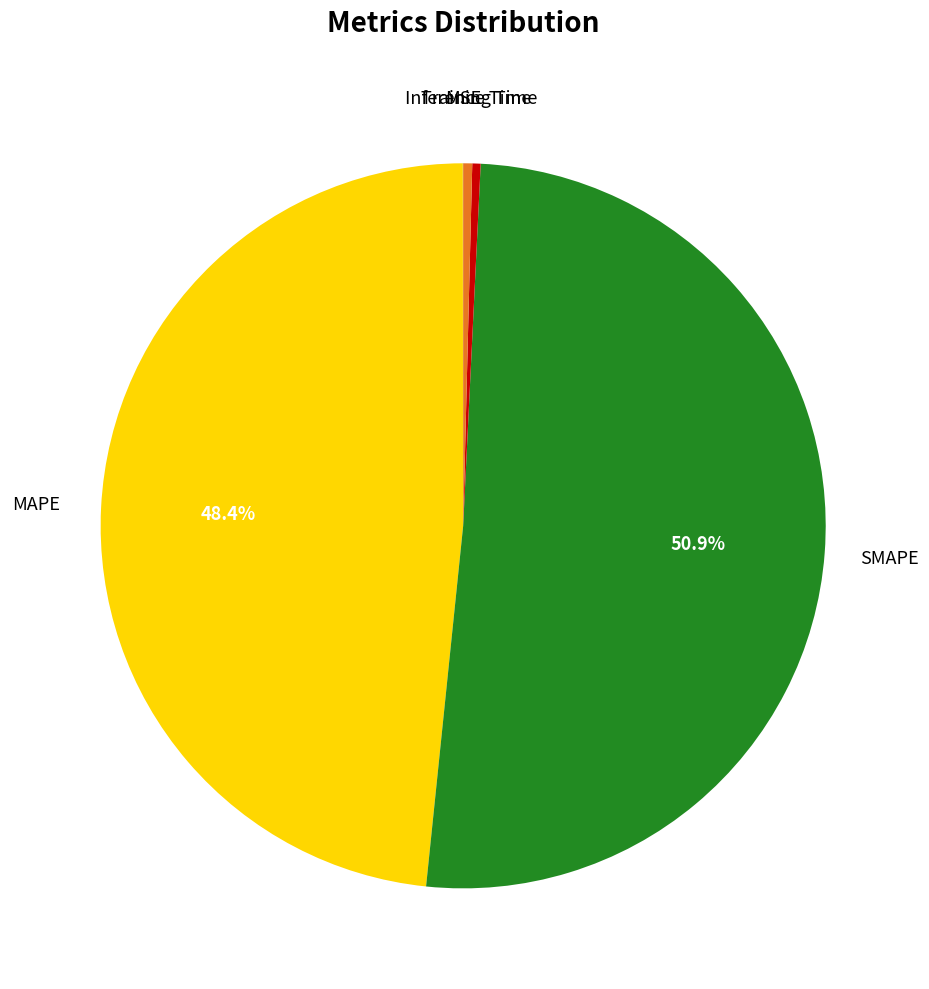

Does Inference Time account for over 50% of the chart?

No